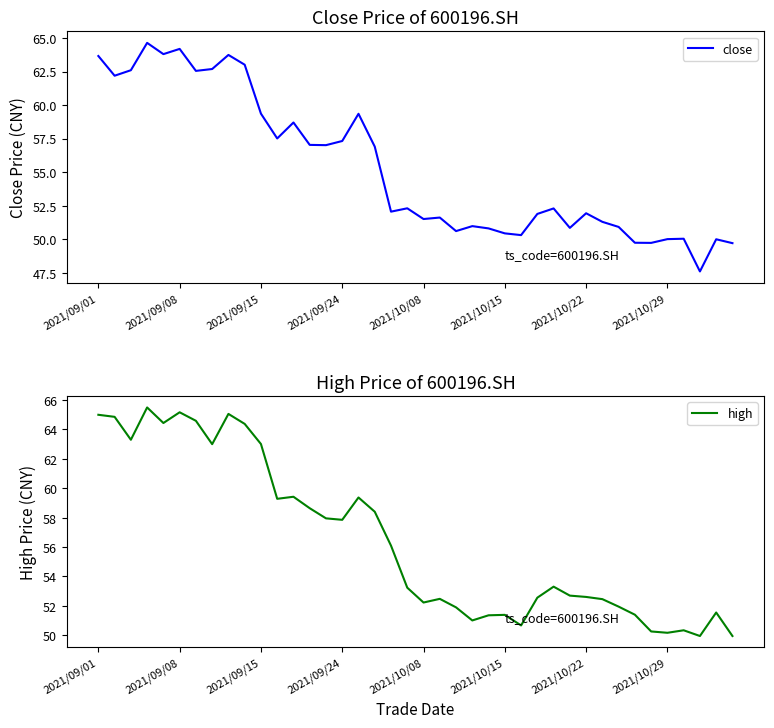

How many values in the close series exceed 52?

21